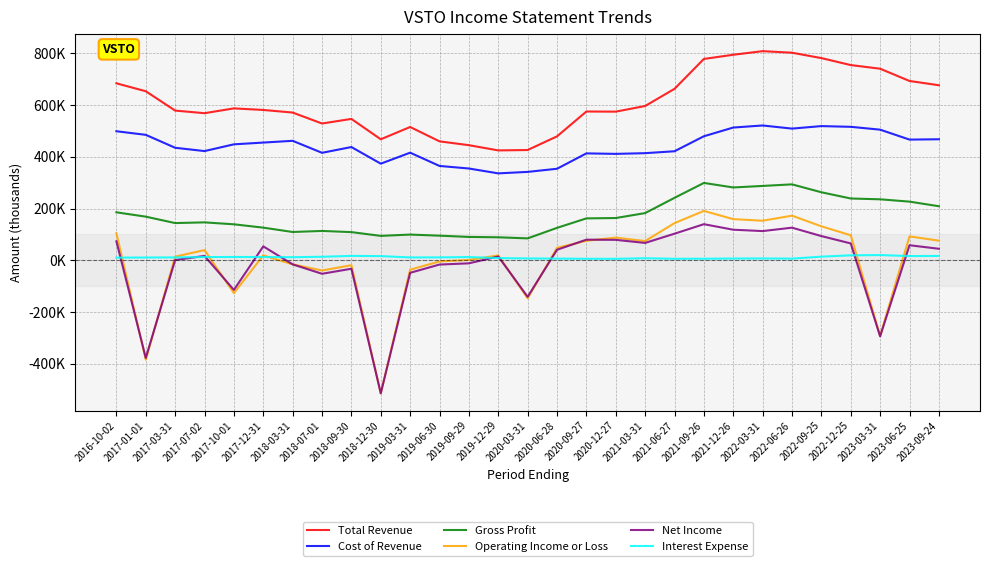

Between 2019-12-29 and 2017-07-02, which is larger?

2017-07-02